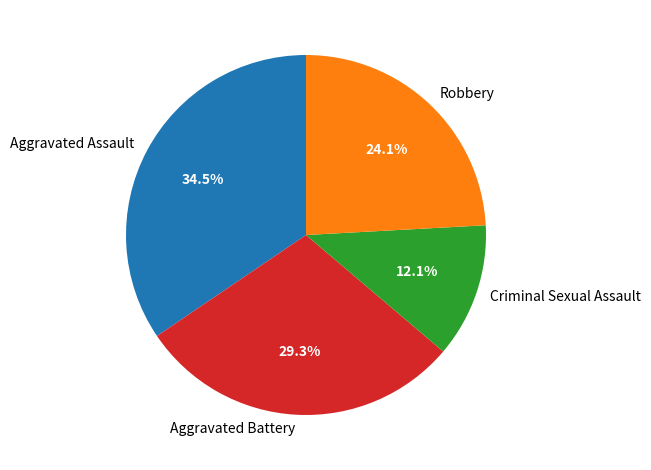

To the nearest percent, what is the combined percentage of Criminal Sexual Assault and Aggravated Assault?

47%